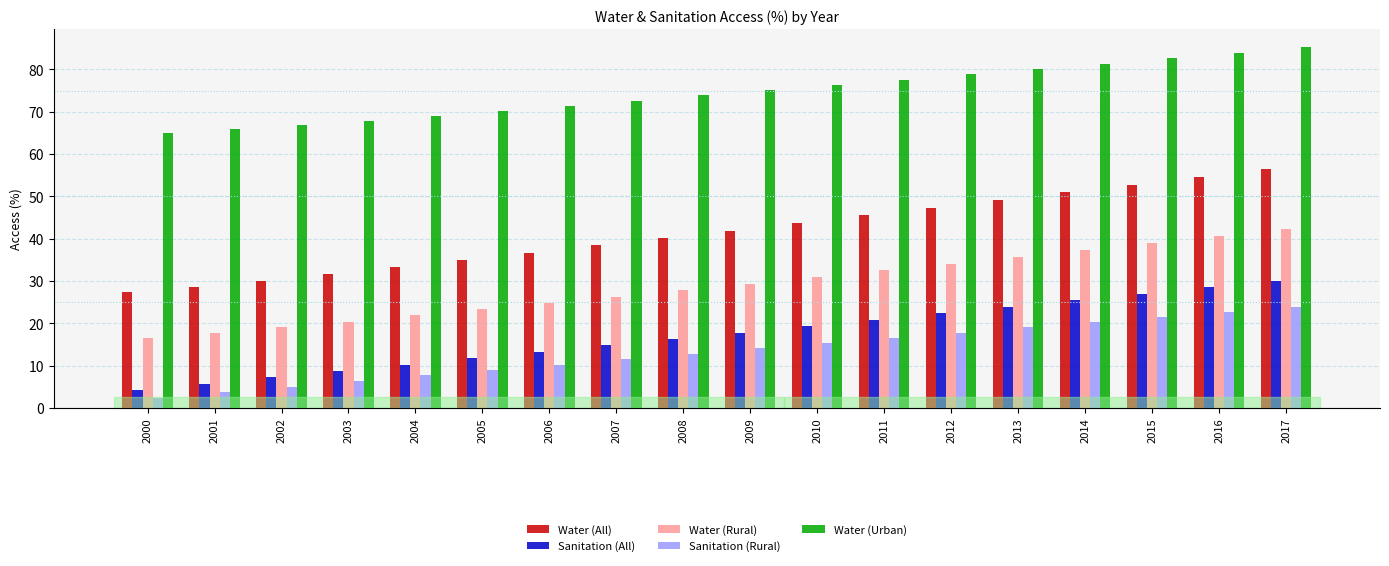

What is the sum of all Water (All) values?

744.0